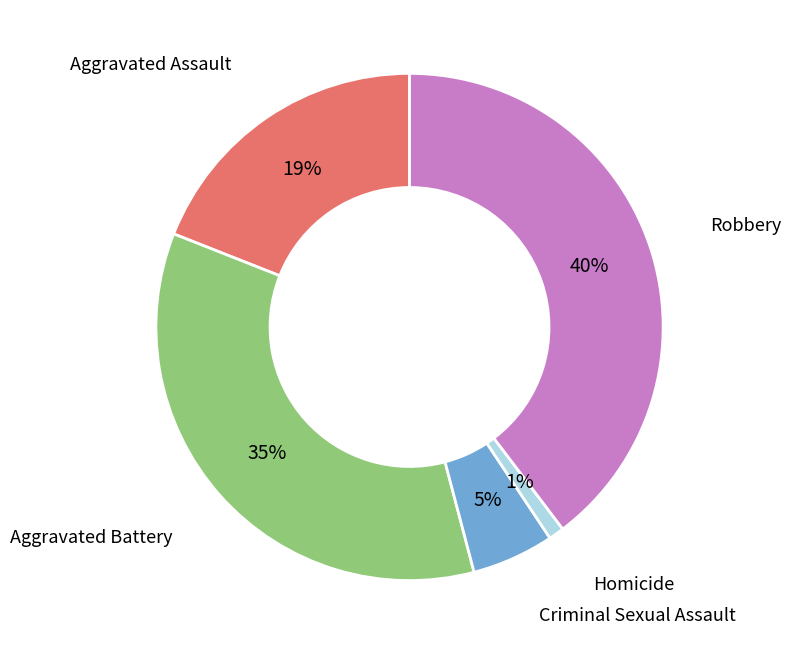

Is the sum of Homicide and Aggravated Assault greater than half?

No